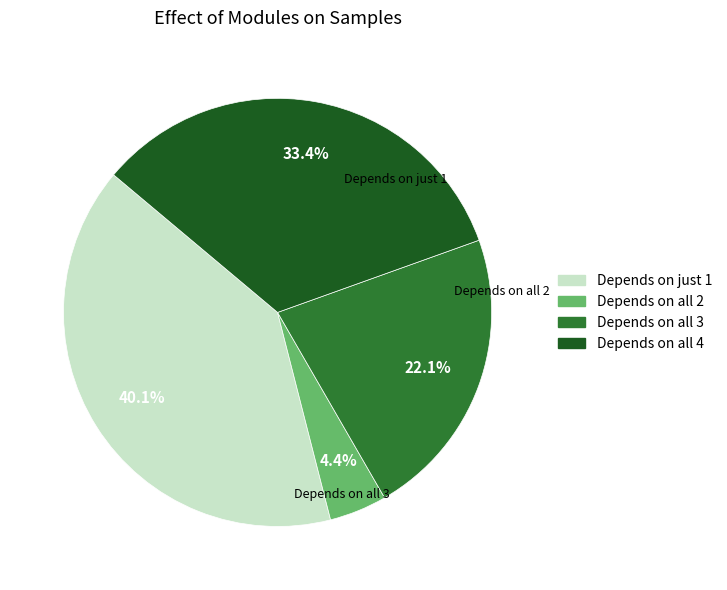

Is there a majority slice in this chart?

No